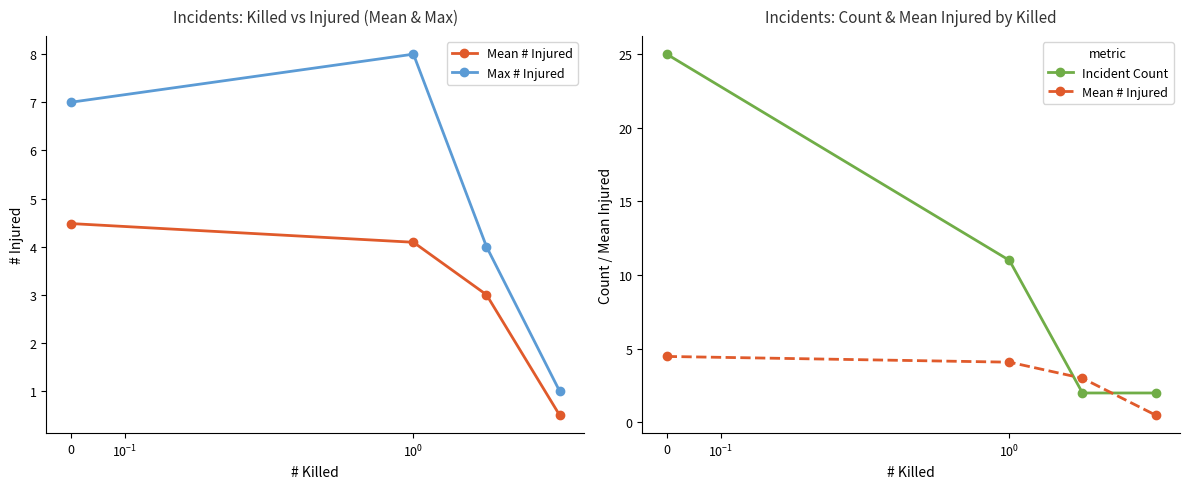

Which series has the largest range (max minus min)?

Incident Count